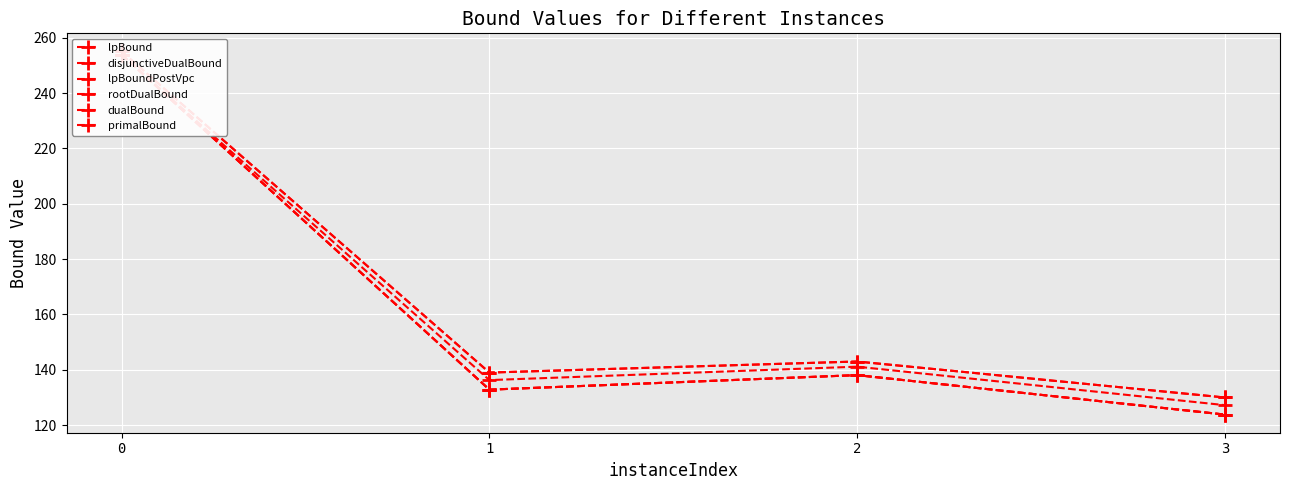

True or false: dualBound and primalBound intersect in this chart.

False